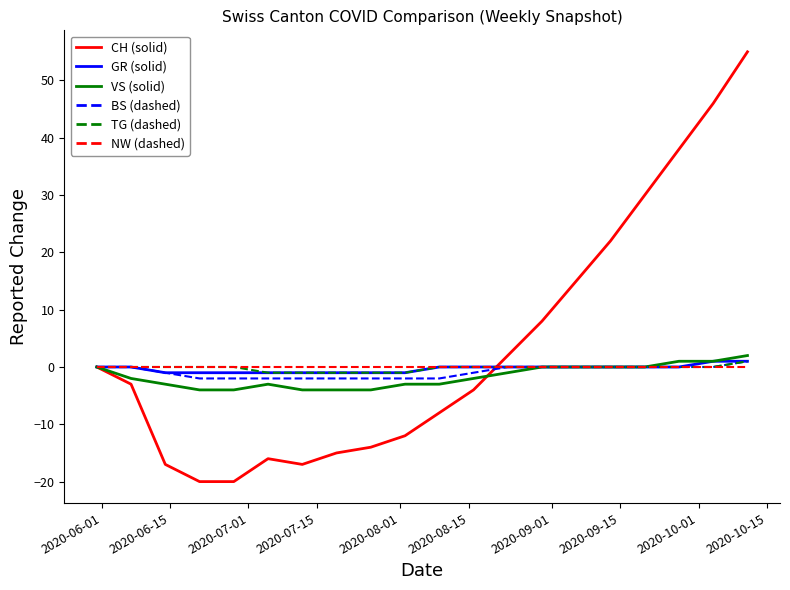

What is the maximum value shown in the chart?

55